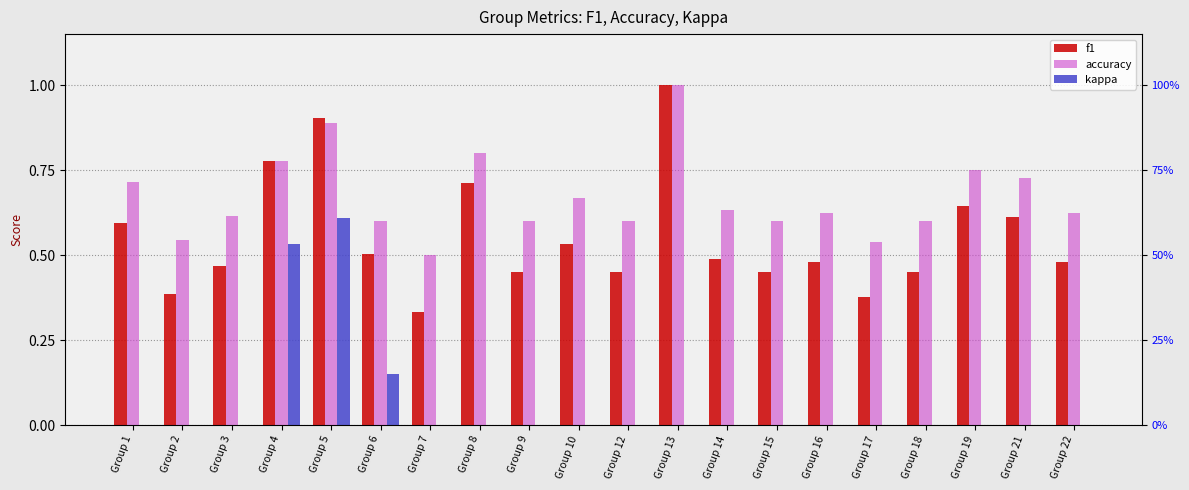

What is the difference between the accuracy values at Group 19 and Group 7?

0.2